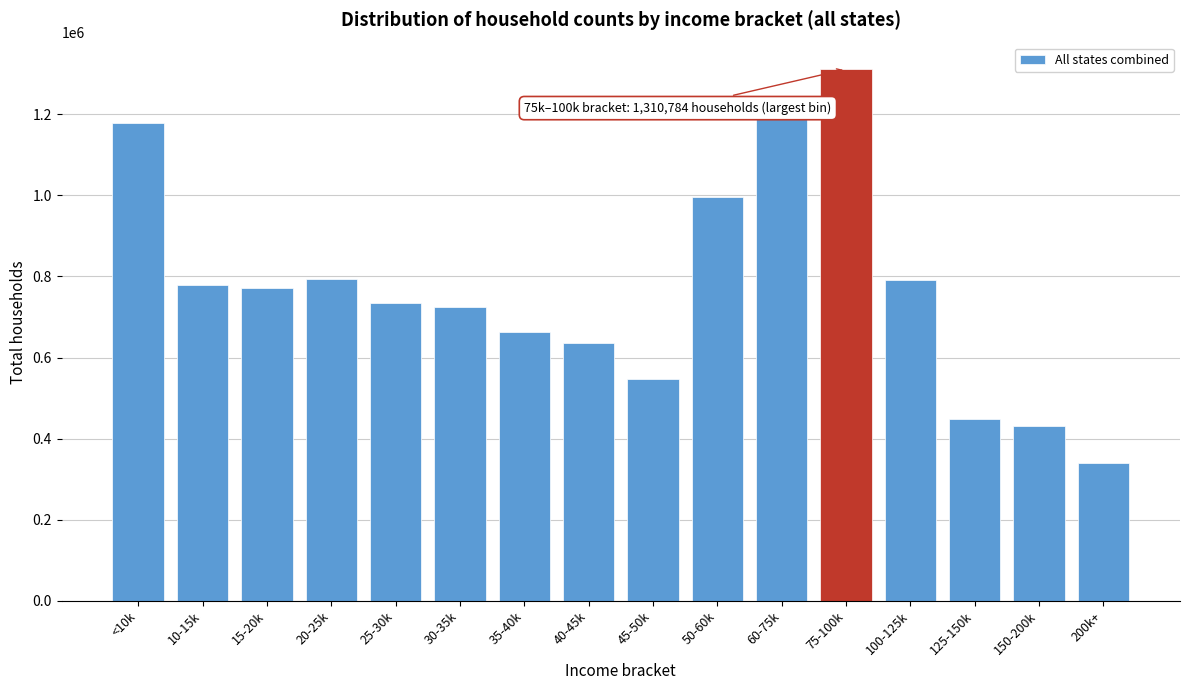

What is the difference between the values at 125-150k and 40-45k?

187182